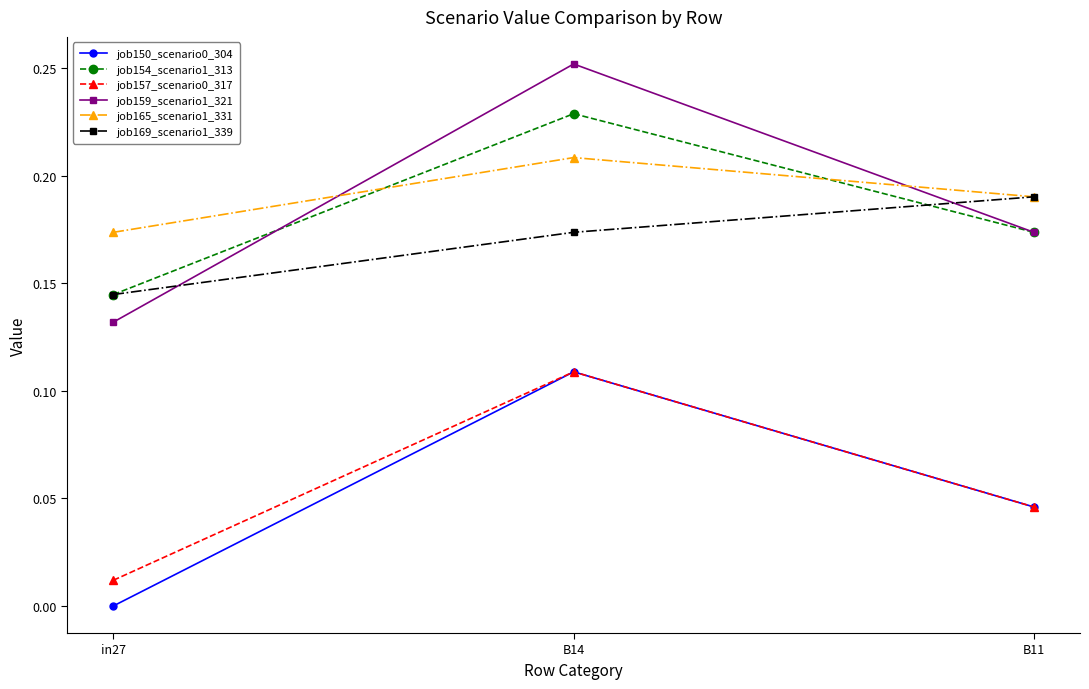

True or false: job159_scenario1_321 has a value of 0.1 at B11.

False